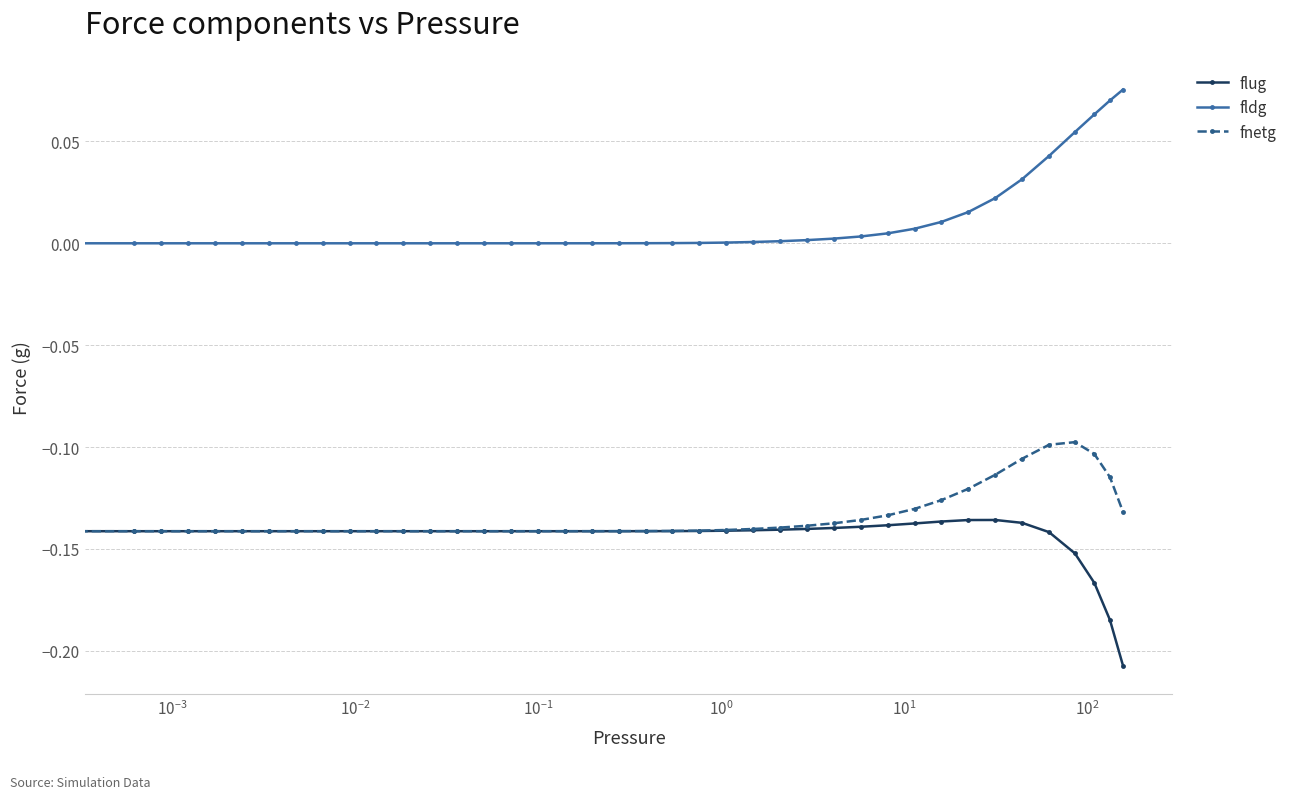

True or false: fnetg and fldg intersect in this chart.

False